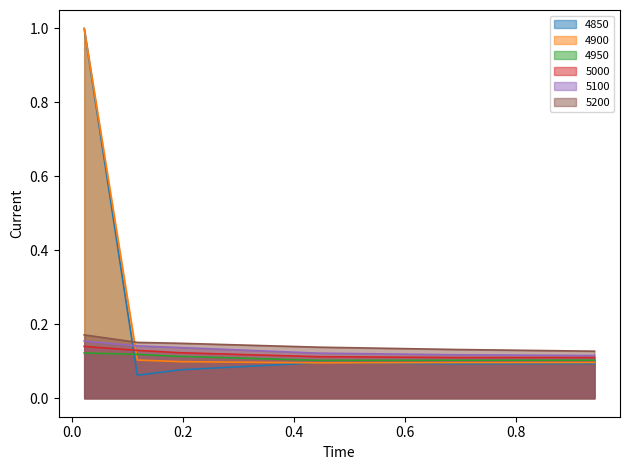

What is the sum of all 4850 values?

1.4